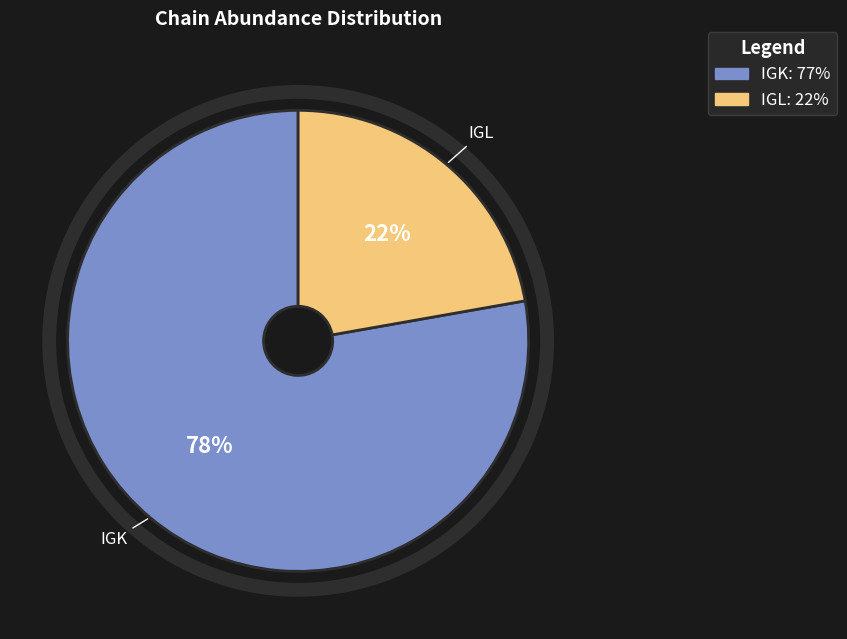

Does IGK account for over 50% of the chart?

Yes